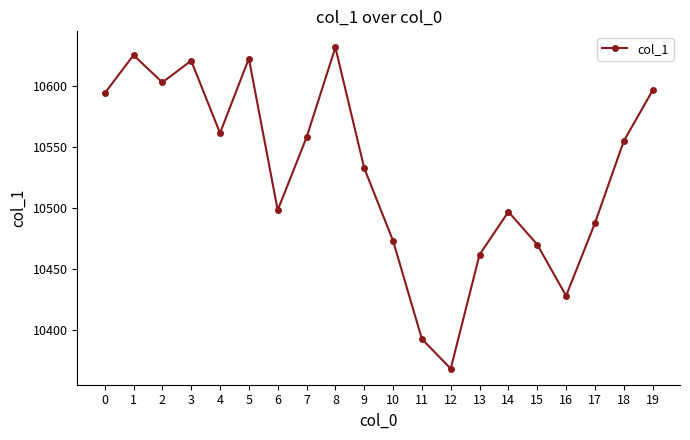

The value at 10 is 10473.3. True or false?

True